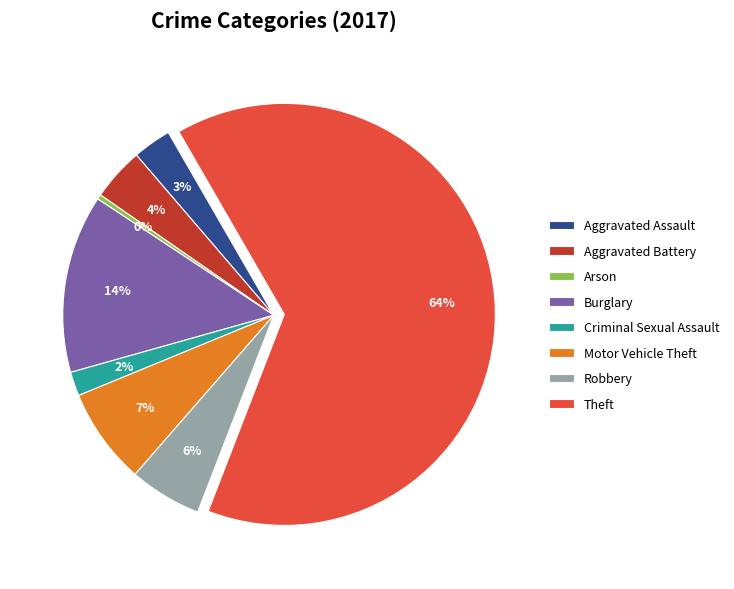

Is it true that Arson is 13% of the pie?

False